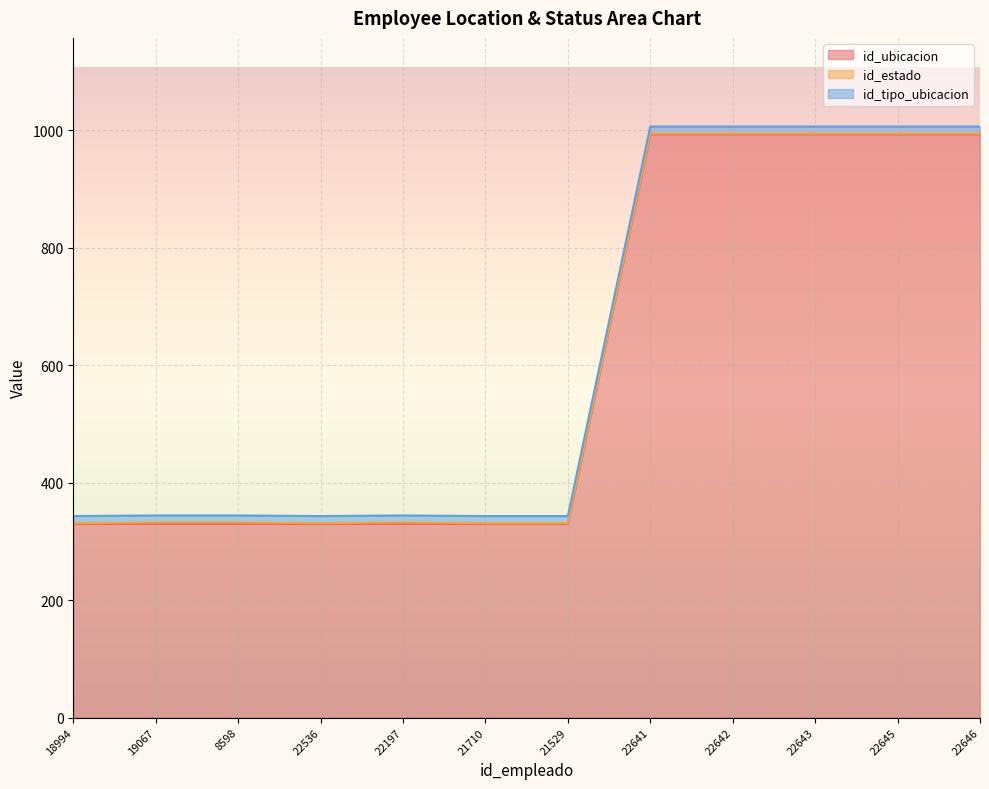

Reading right to left, extract all data points from this chart.

id_ubicacion: 993	993	993	993	993	330	330	330	330	330	330	330
id_estado: 1	1	1	1	1	1	1	2	1	2	2	1
id_tipo_ubicacion: 12	12	12	12	12	12	12	12	12	12	12	12